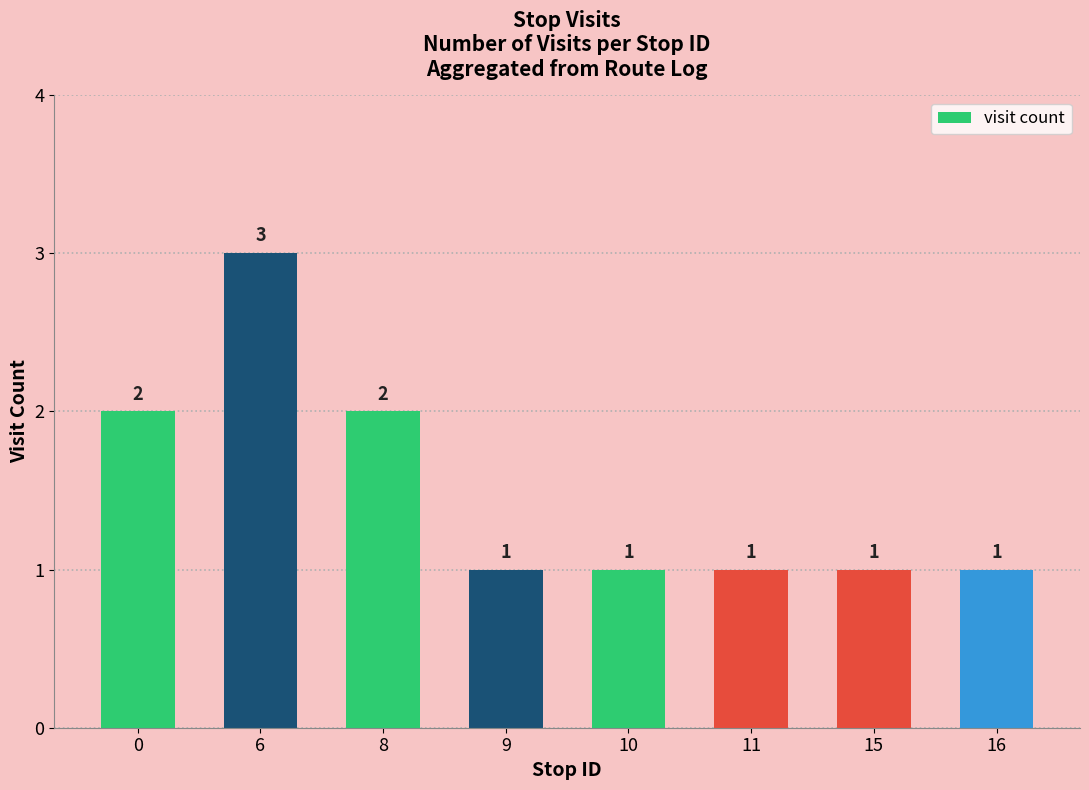

What is the value of the 1st bar from the left?

2